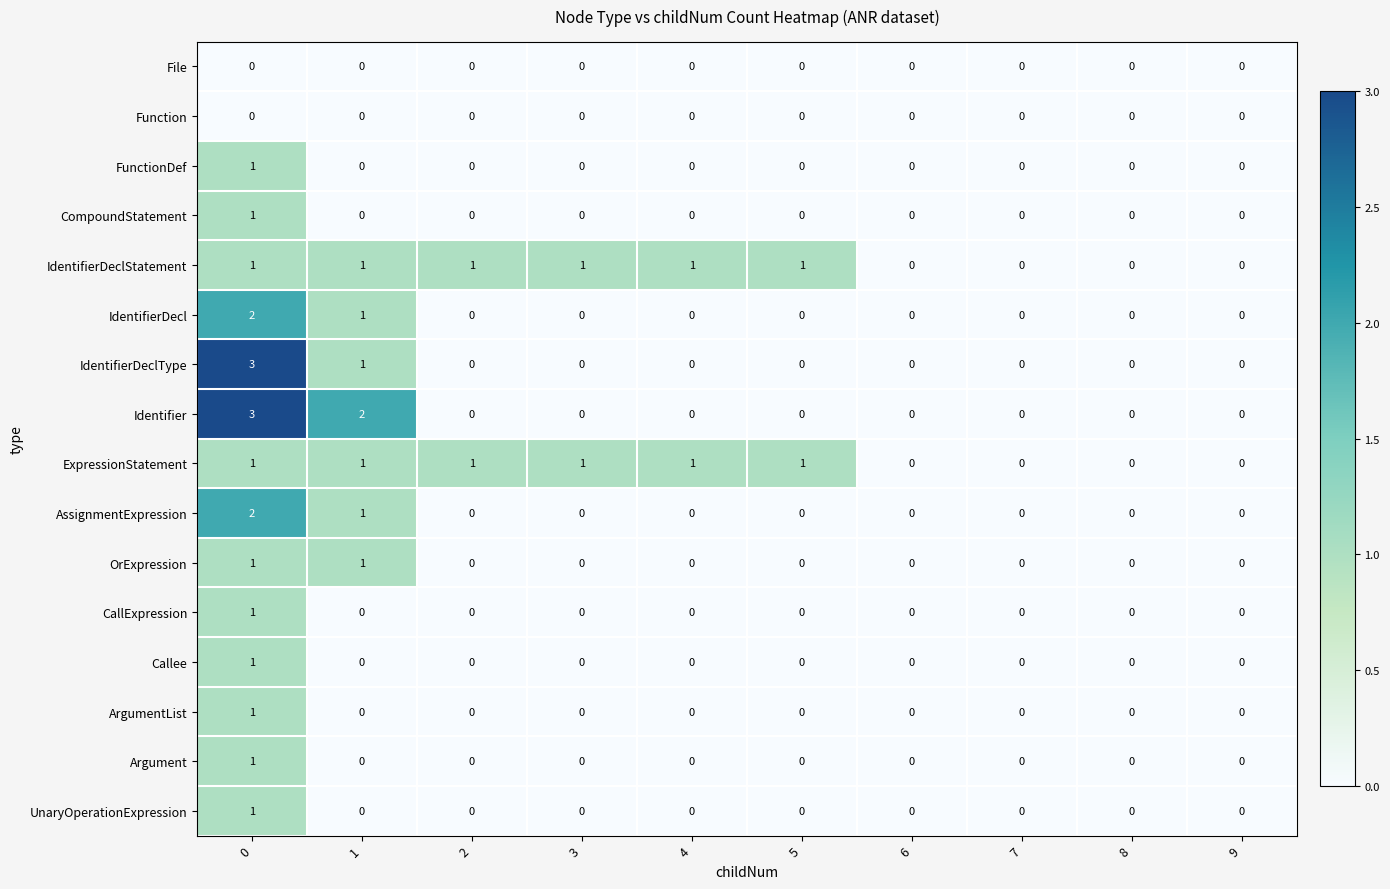

The CompoundStatement series shows 0 at 9. True or false?

True